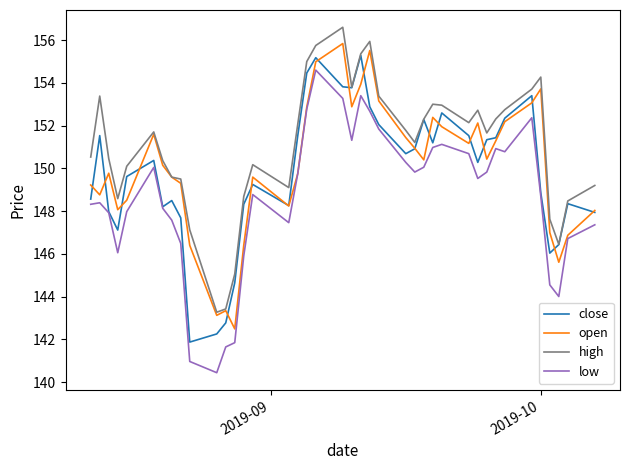

Count the number of categories in the chart.

40